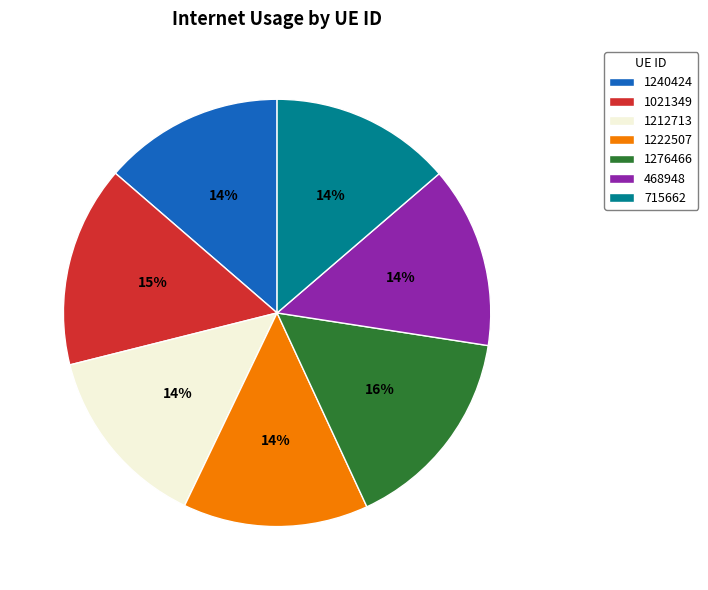

Approximately how many times larger is the value at 1222507 compared to 468948?

1.0